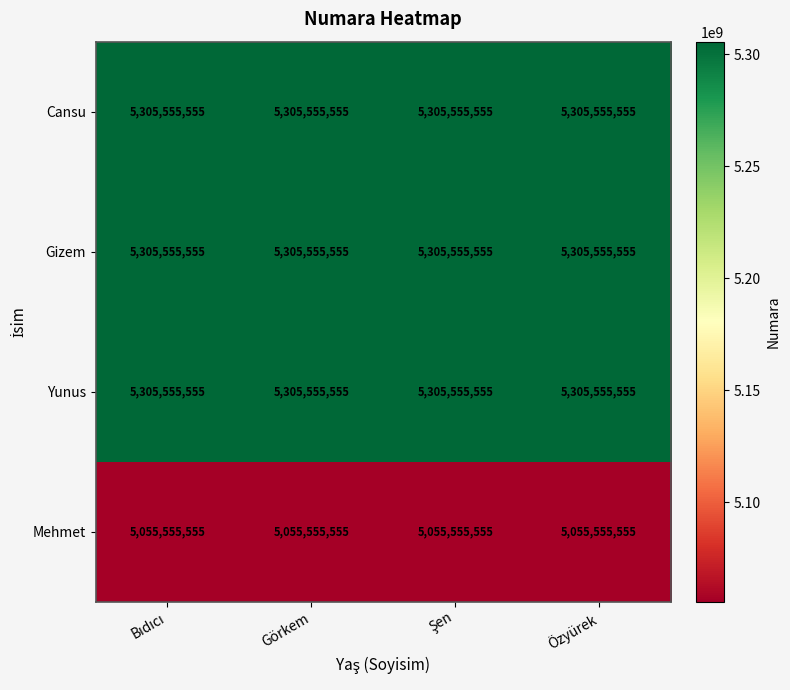

What is the sum of all Gizem values?

21222222220